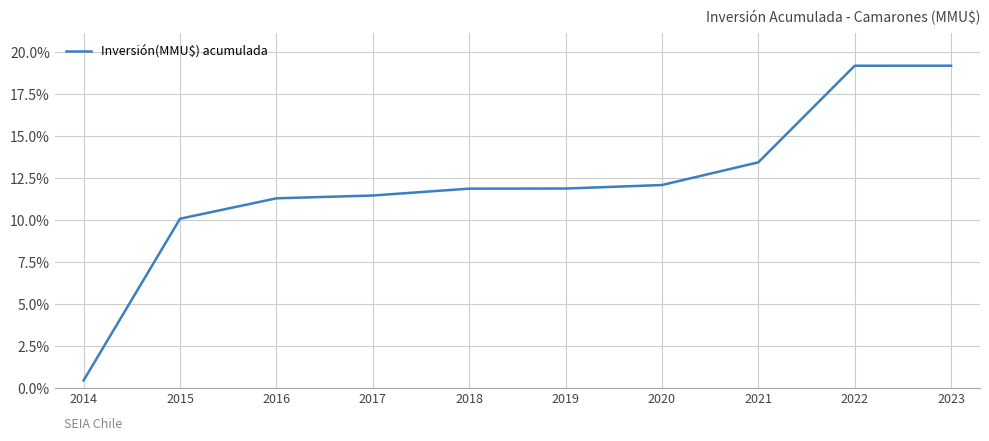

The value at 2018 is 17.8. True or false?

False